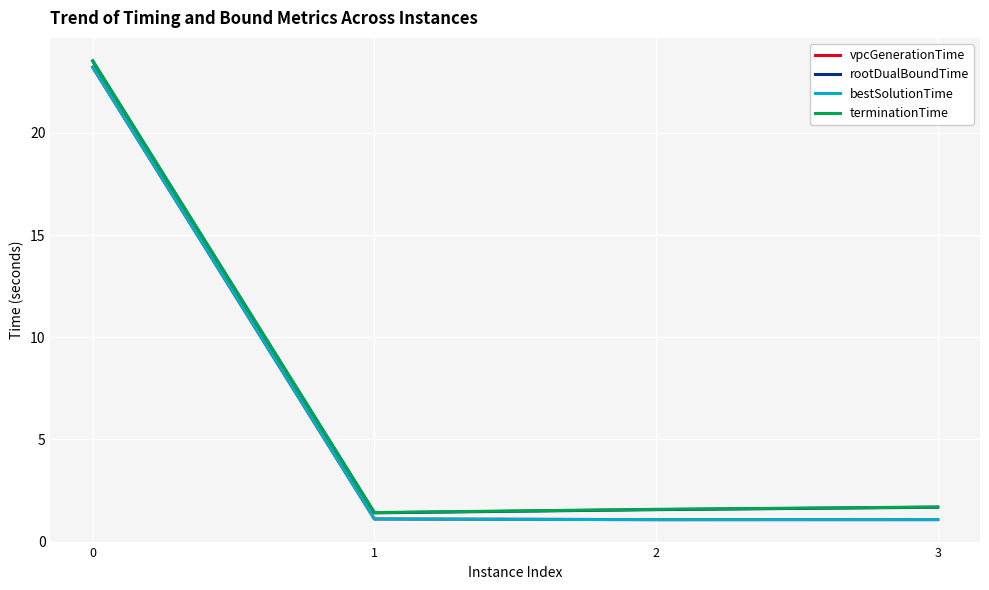

Does the chart display data point markers on the line(s)?

No